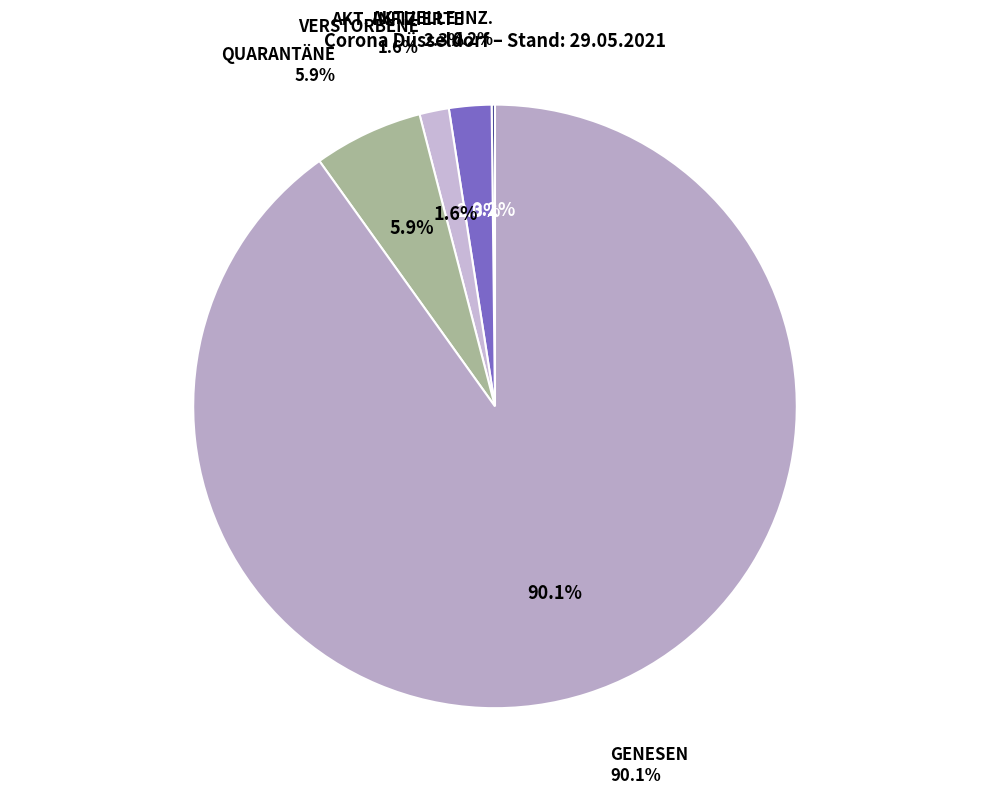

How many segments does this pie chart have?

5